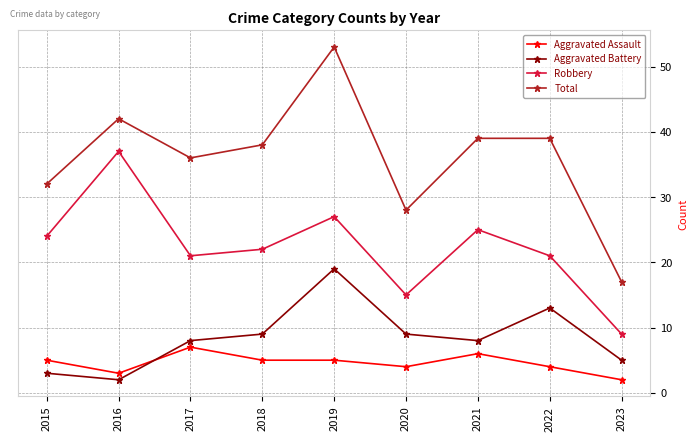

Rank the series at 2019 from lowest to highest value.

Aggravated Assault, Aggravated Battery, Robbery, Total